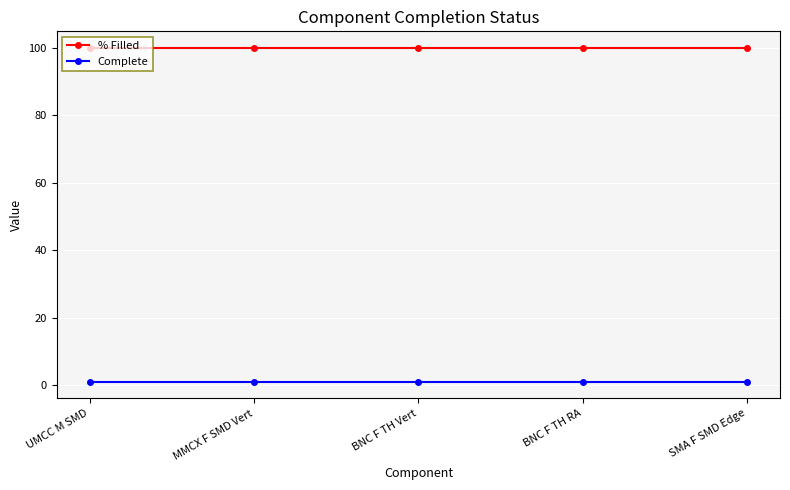

Is the value of % Filled at BNC F TH RA greater than the value of Complete at UMCC M SMD?

Yes